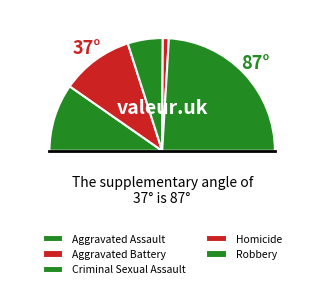

Combined, do Aggravated Battery and Robbery account for over 50%?

Yes